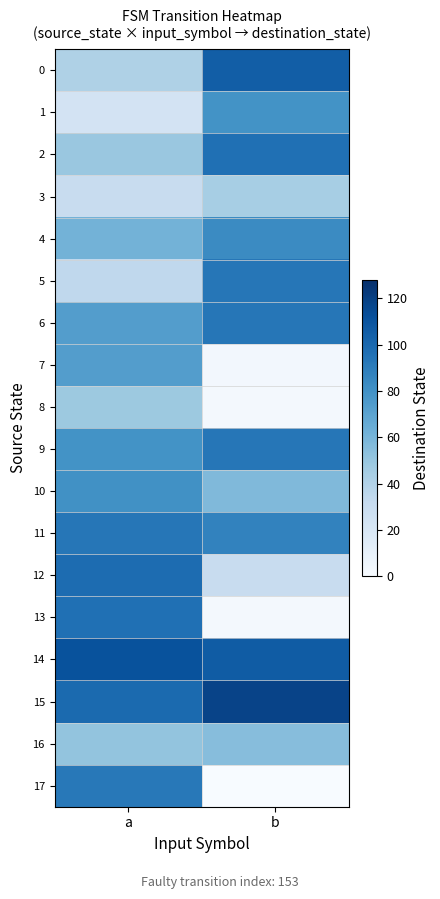

Between a and b, which is larger?

b